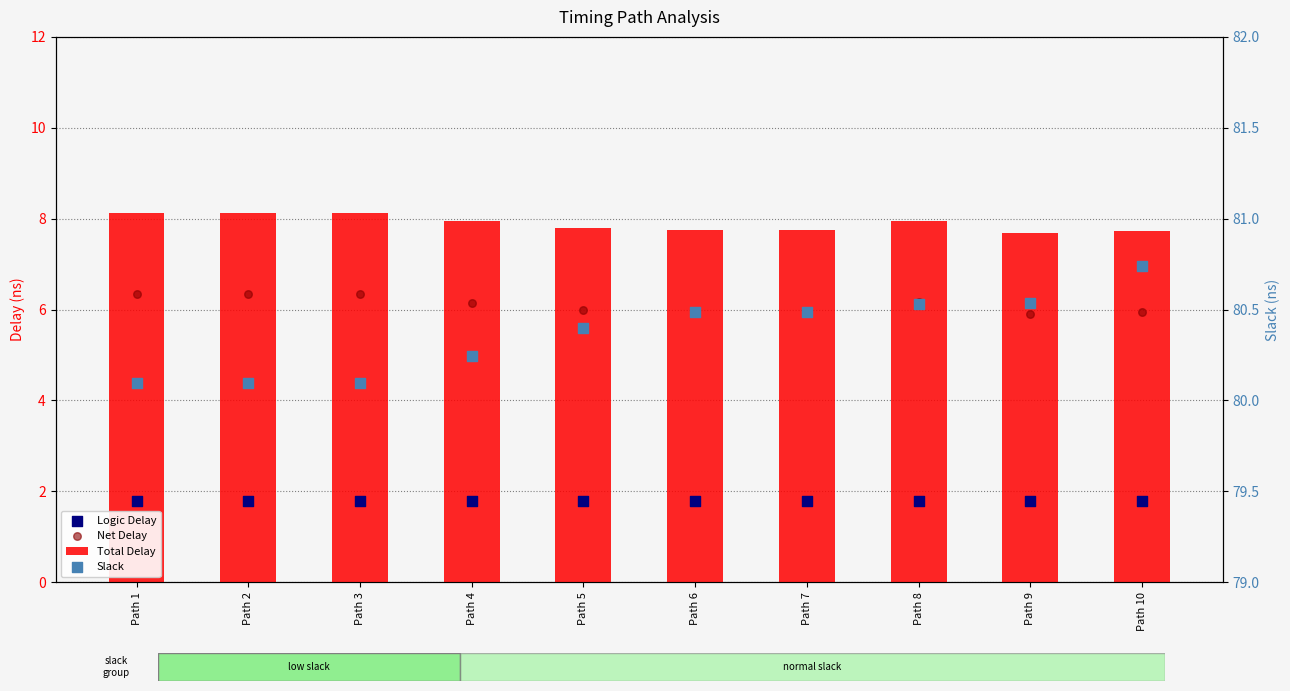

Which series has the largest total across all categories?

Slack